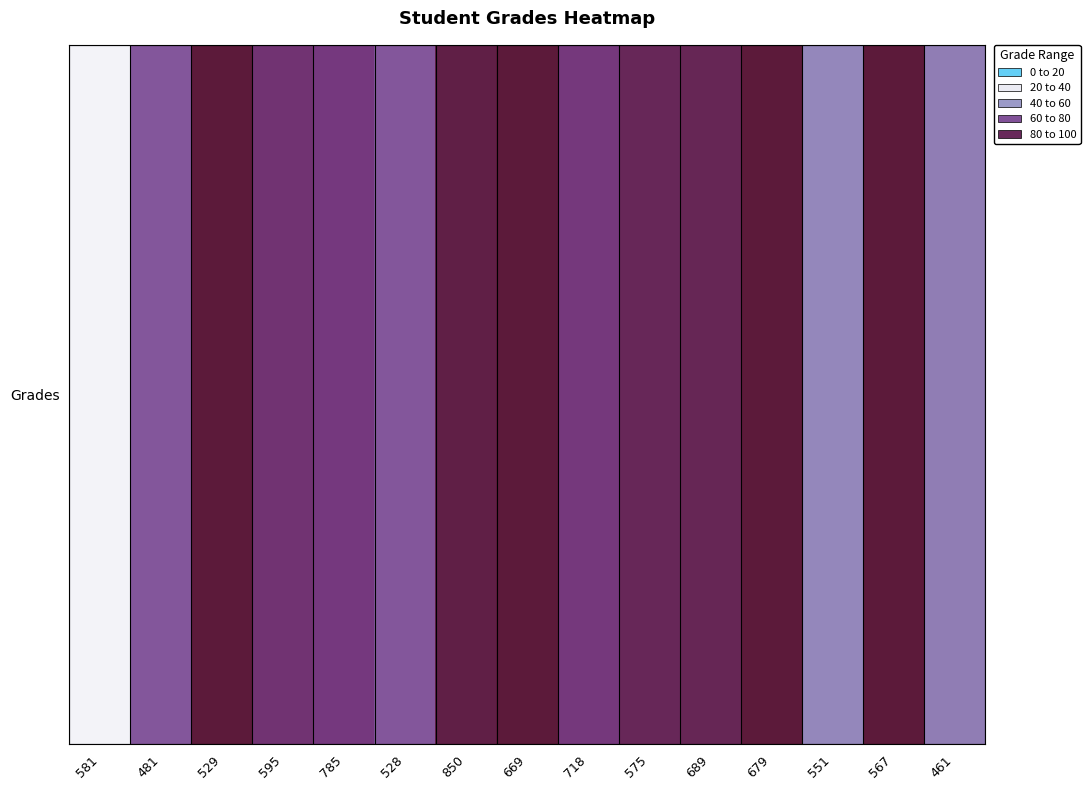

Approximately how many times larger is the value at 595 compared to 481?

1.2